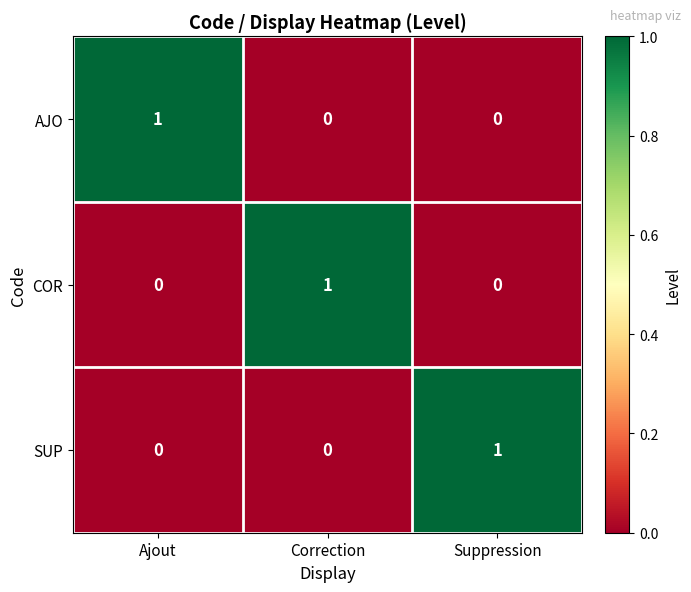

The value of SUP at Correction is 1. True or false?

False